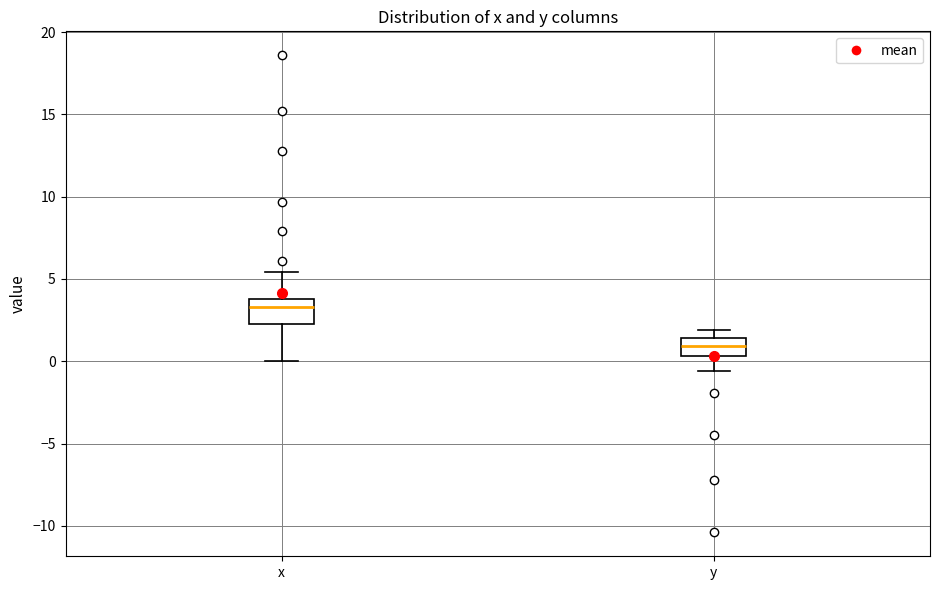

Reading left to right, transcribe this box plot: for each box, give where its median line is, the range the box spans, and where its two whiskers end, as read against the y-axis. The values are not printed on the chart, so give them approximately, as read against the axis.

x: median 3.5, box 2.5 to 4.0, whiskers 0.0 to 5.5
y: median 1.0, box 0.5 to 1.5, whiskers -0.5 to 2.0